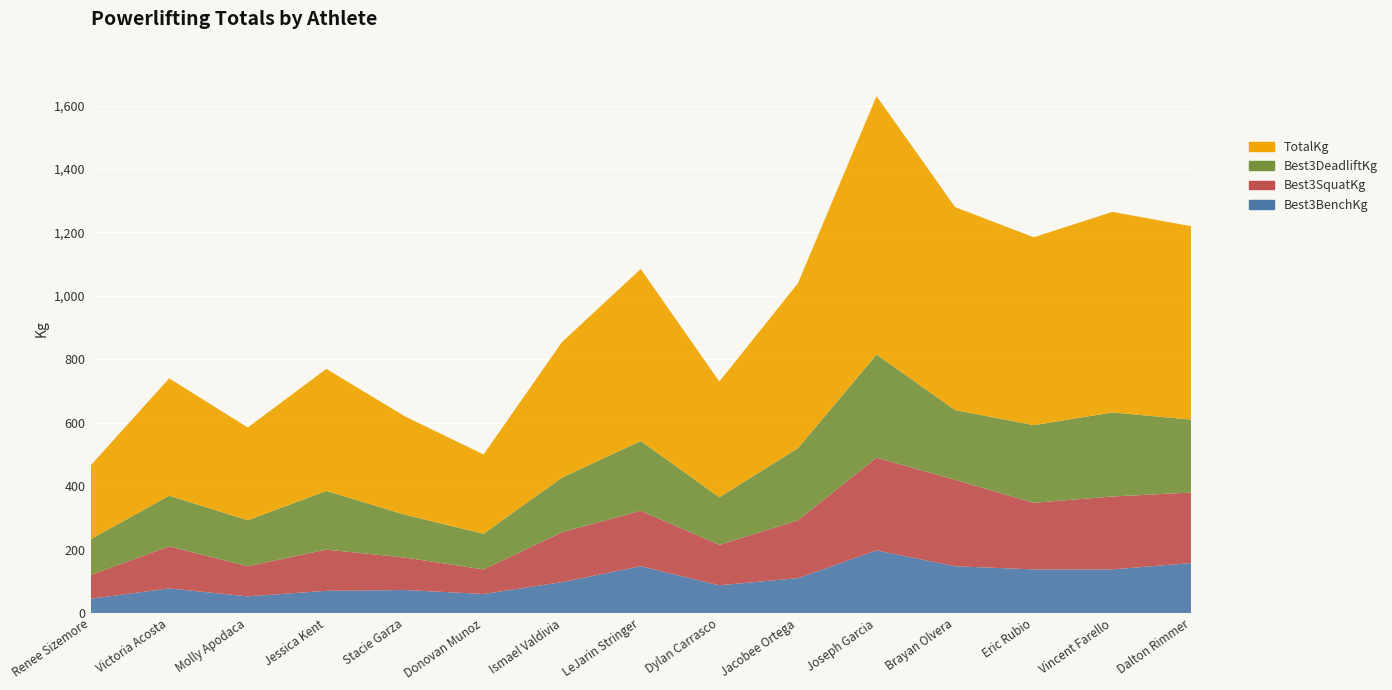

Reading right to left, what are all the values shown in this chart?

Best3BenchKg: Dalton Rimmer=157.5	Vincent Farello=137.5	Eric Rubio=137.5	Brayan Olvera=147.5	Joseph Garcia=197.5	Jacobee Ortega=110.0	Dylan Carrasco=87.5	LeJarin Stringer=147.5	Ismael Valdivia=97.5	Donovan Munoz=60.0	Stacie Garza=72.5	Jessica Kent=70.0	Molly Apodaca=52.5	Victoria Acosta=77.5	Renee Sizemore=45.0
Best3SquatKg: Dalton Rimmer=222.5	Vincent Farello=230.0	Eric Rubio=210.0	Brayan Olvera=272.5	Joseph Garcia=292.5	Jacobee Ortega=182.5	Dylan Carrasco=127.5	LeJarin Stringer=175.0	Ismael Valdivia=157.5	Donovan Munoz=77.5	Stacie Garza=102.5	Jessica Kent=130.0	Molly Apodaca=95.0	Victoria Acosta=132.5	Renee Sizemore=75.0
Best3DeadliftKg: Dalton Rimmer=230.0	Vincent Farello=265.0	Eric Rubio=245.0	Brayan Olvera=220.0	Joseph Garcia=325.0	Jacobee Ortega=227.5	Dylan Carrasco=150.0	LeJarin Stringer=220.0	Ismael Valdivia=172.5	Donovan Munoz=112.5	Stacie Garza=135.0	Jessica Kent=185.0	Molly Apodaca=145.0	Victoria Acosta=160.0	Renee Sizemore=112.5
TotalKg: Dalton Rimmer=610.0	Vincent Farello=632.5	Eric Rubio=592.5	Brayan Olvera=640.0	Joseph Garcia=815.0	Jacobee Ortega=520.0	Dylan Carrasco=365.0	LeJarin Stringer=542.5	Ismael Valdivia=427.5	Donovan Munoz=250.0	Stacie Garza=310.0	Jessica Kent=385.0	Molly Apodaca=292.5	Victoria Acosta=370.0	Renee Sizemore=232.5